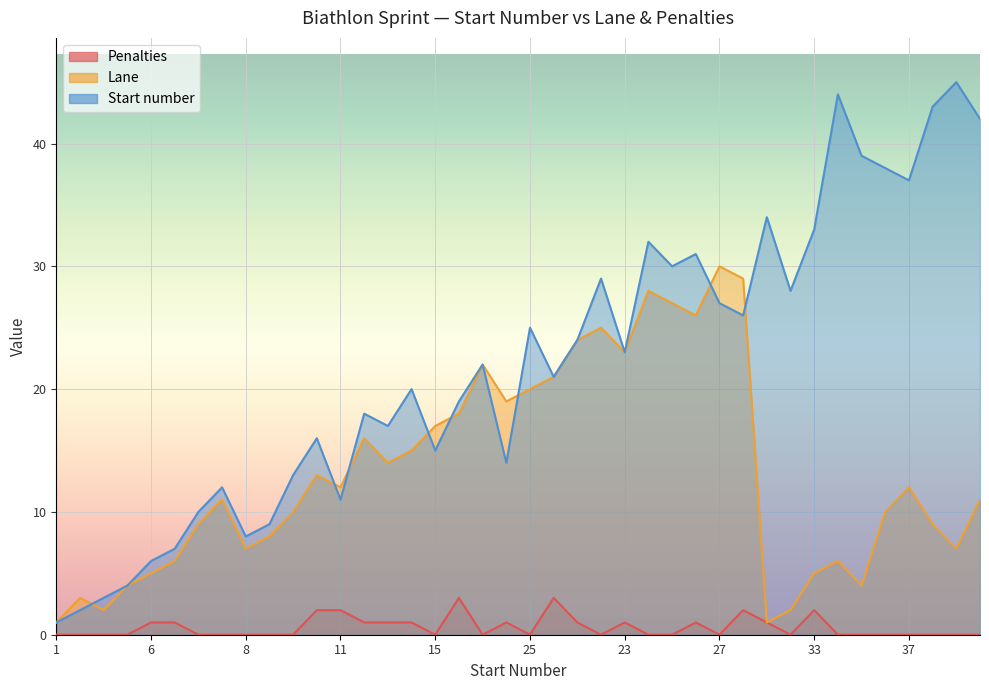

At which category is the sum across all series the highest?

32